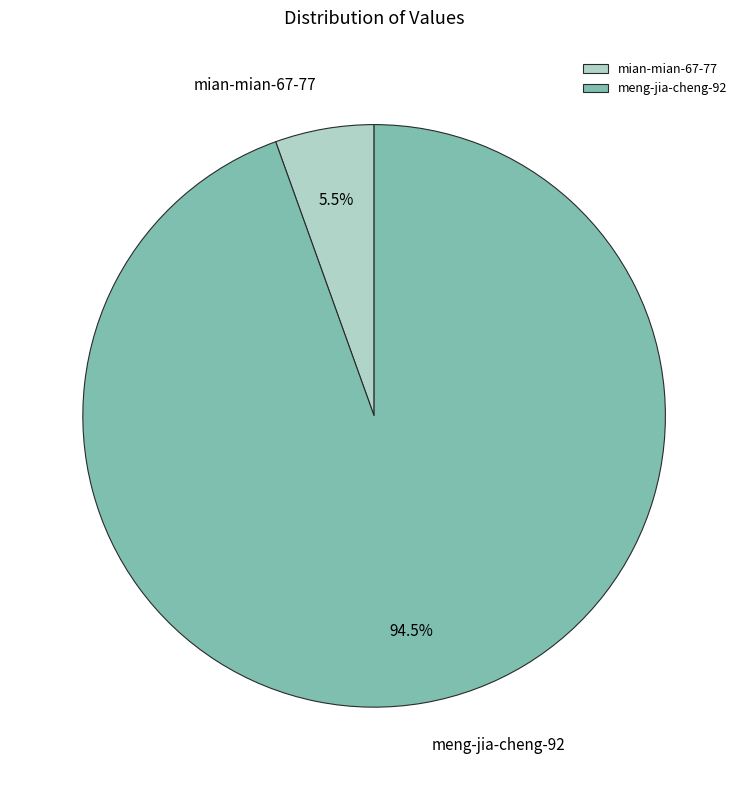

Count the number of slices in the pie.

2